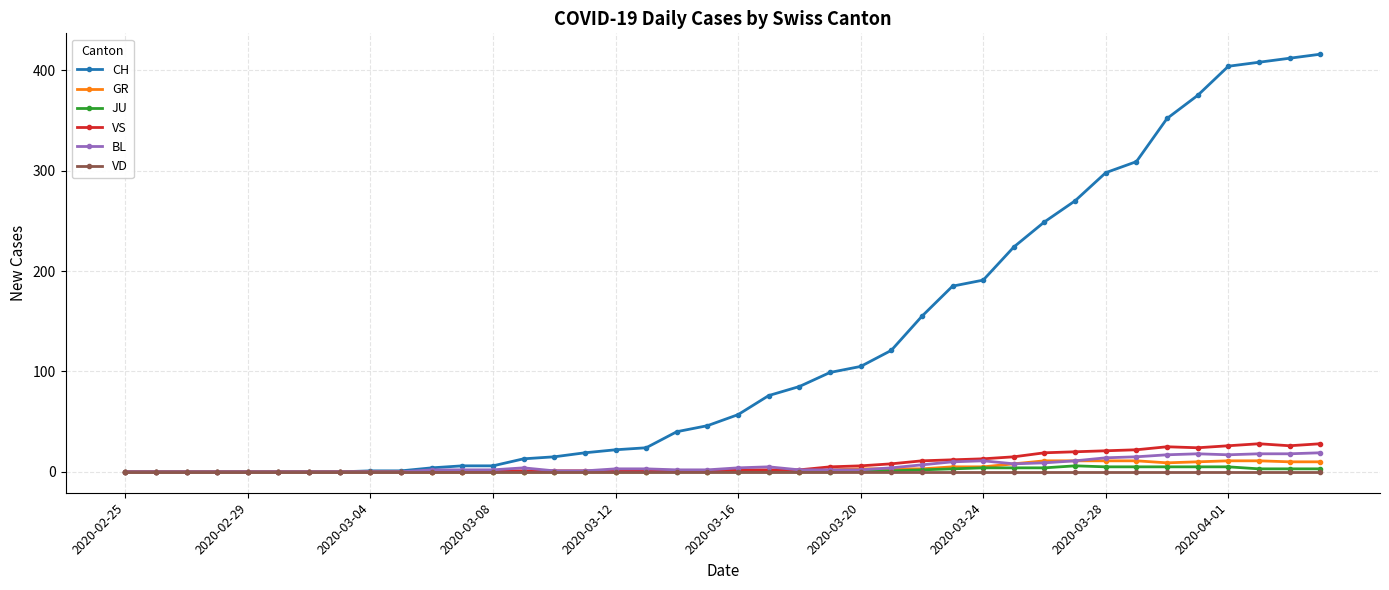

At how many categories does at least one series exceed 145?

14